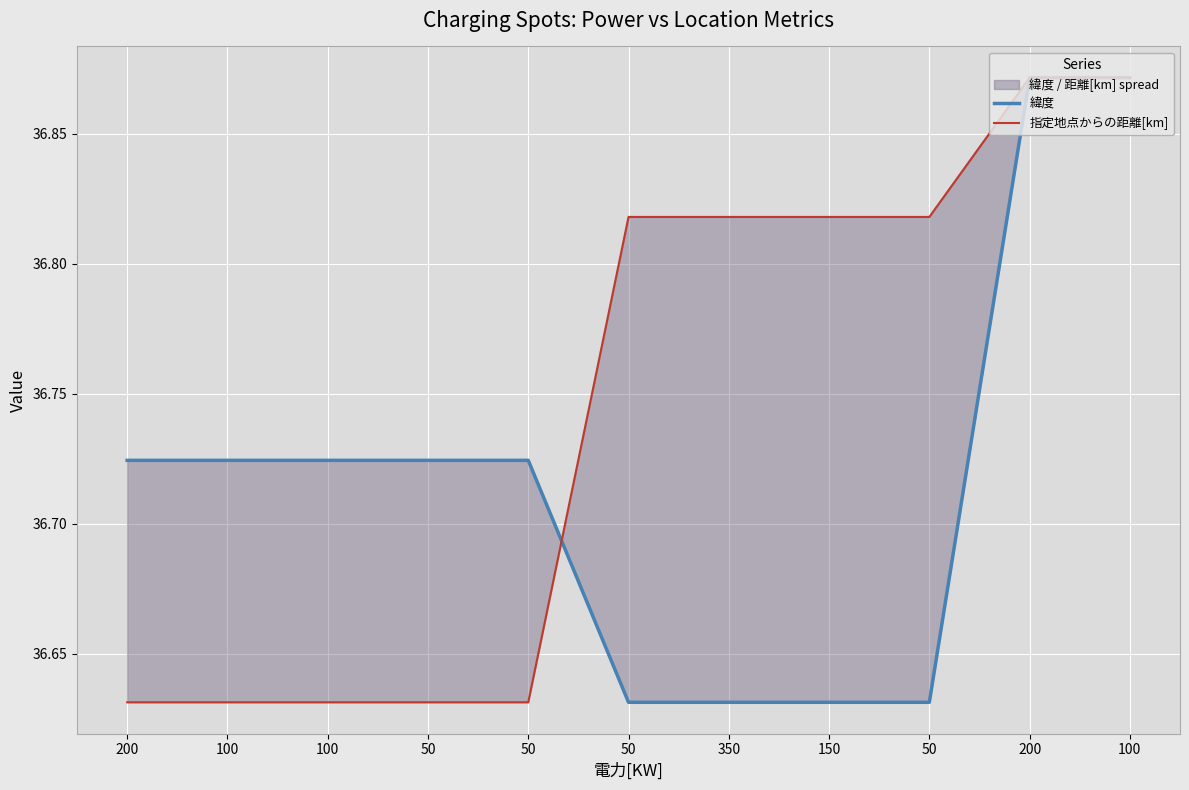

The value of 緯度 at 100 is 36.7. True or false?

True